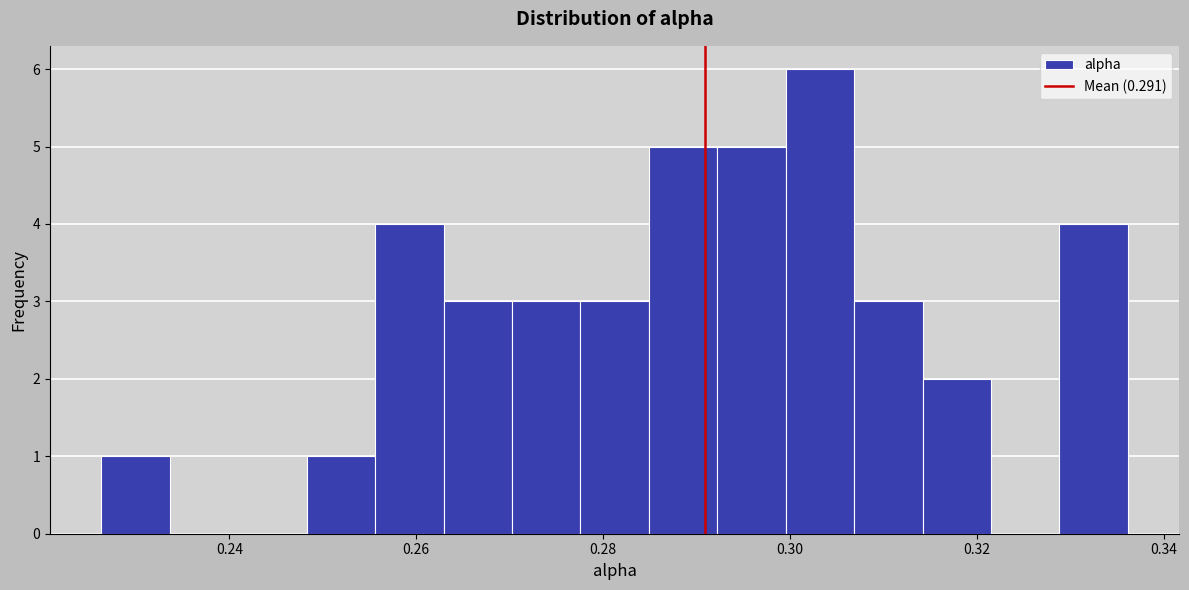

Around what value on the x-axis is the tallest bar? Give the approximate position of its centre, as read against the axis.

0.304